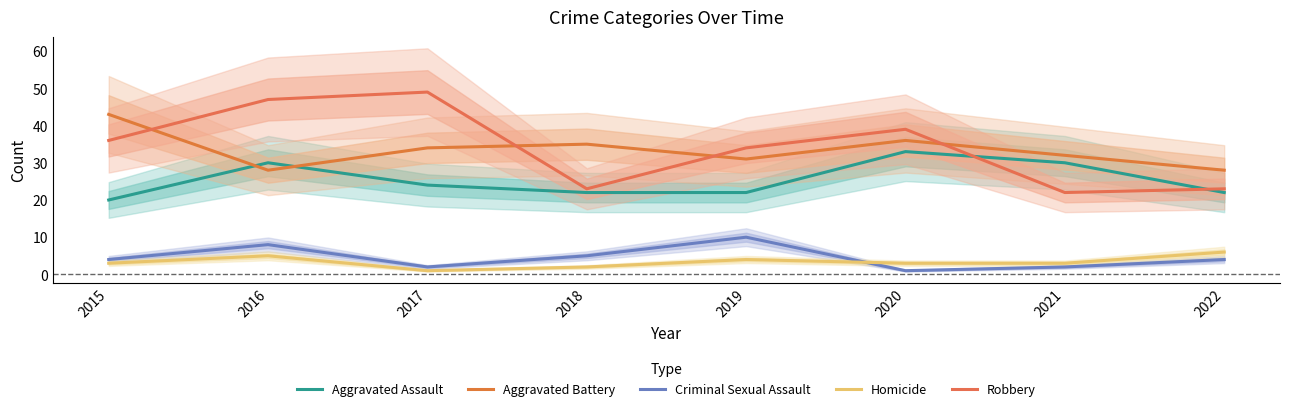

Is it true that Robbery equals 30 at 2022?

False